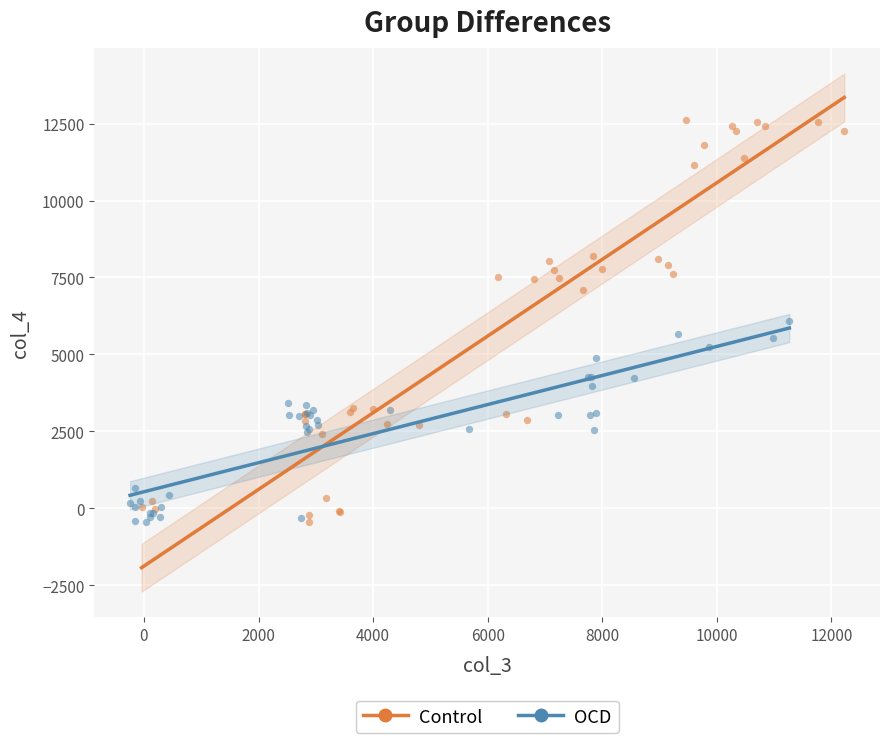

Which series has the widest spread of Y values?

Control